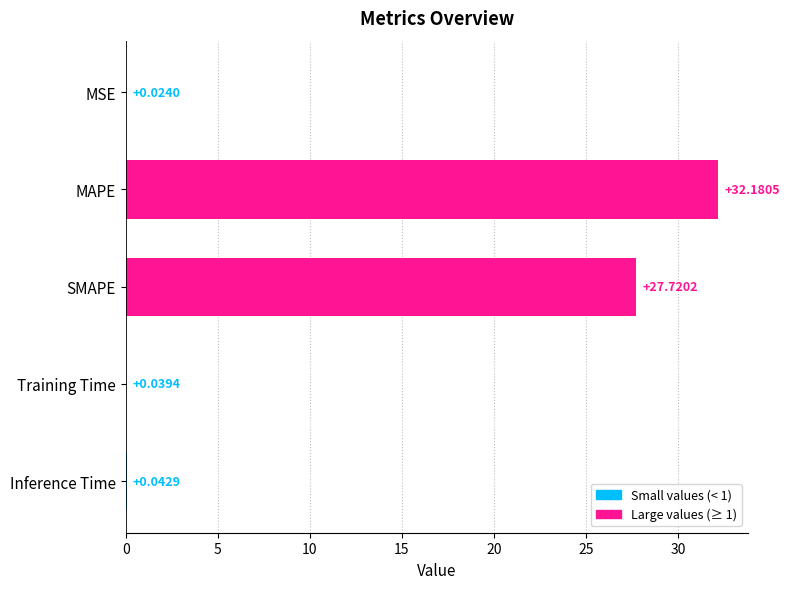

What is the sum of all values?

60.0